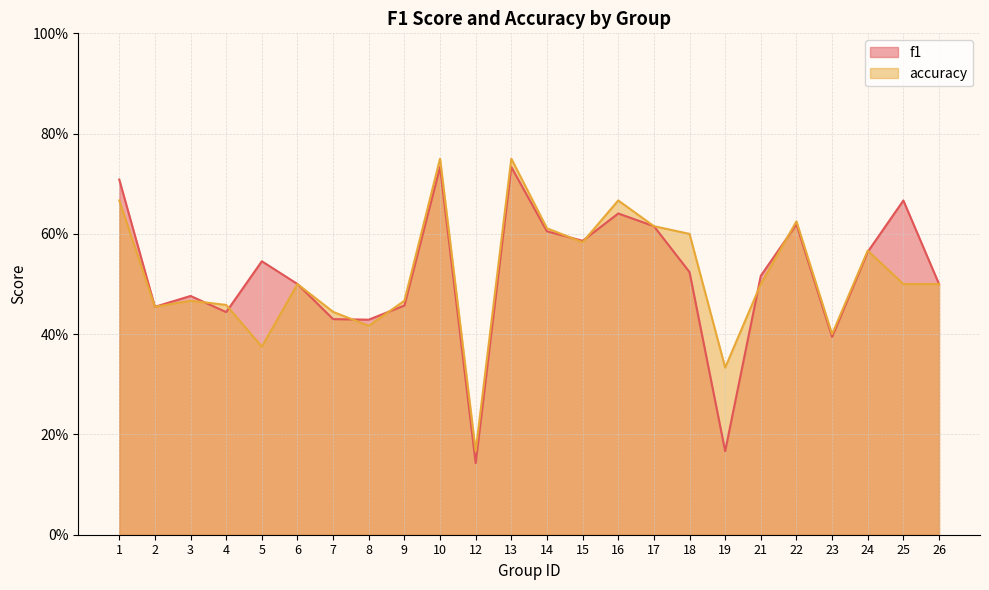

How many data points does each series have?

24